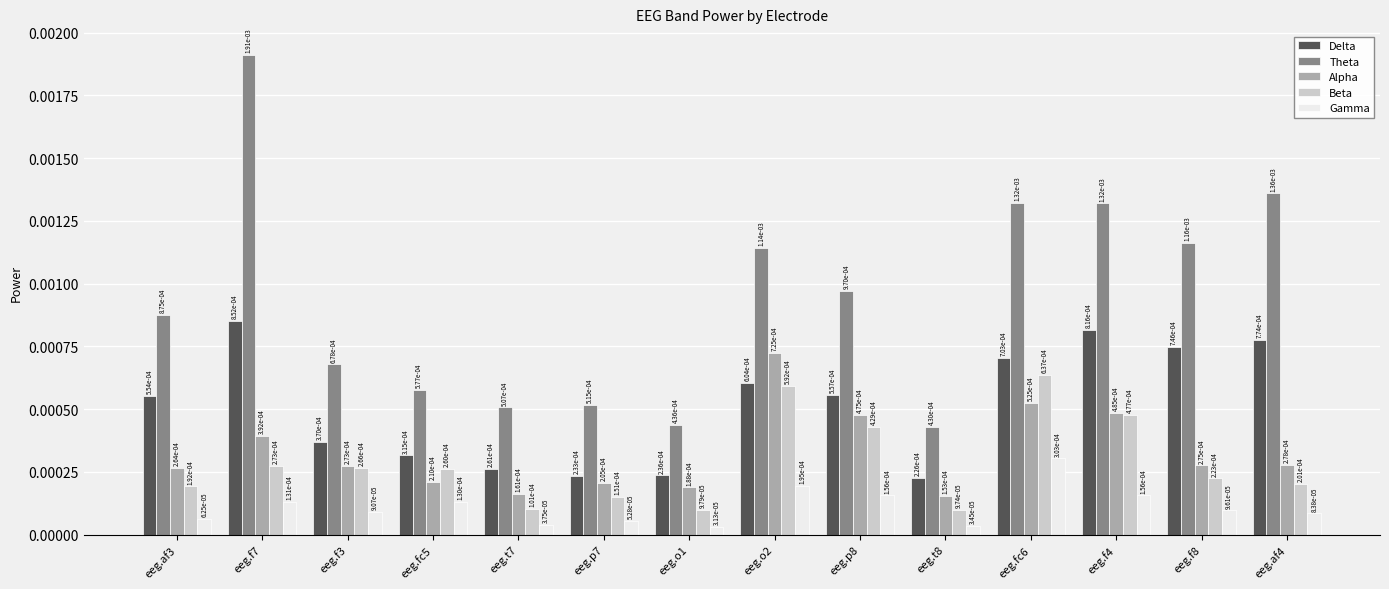

What is the label of the 3rd bar from the left?

eeg.f3